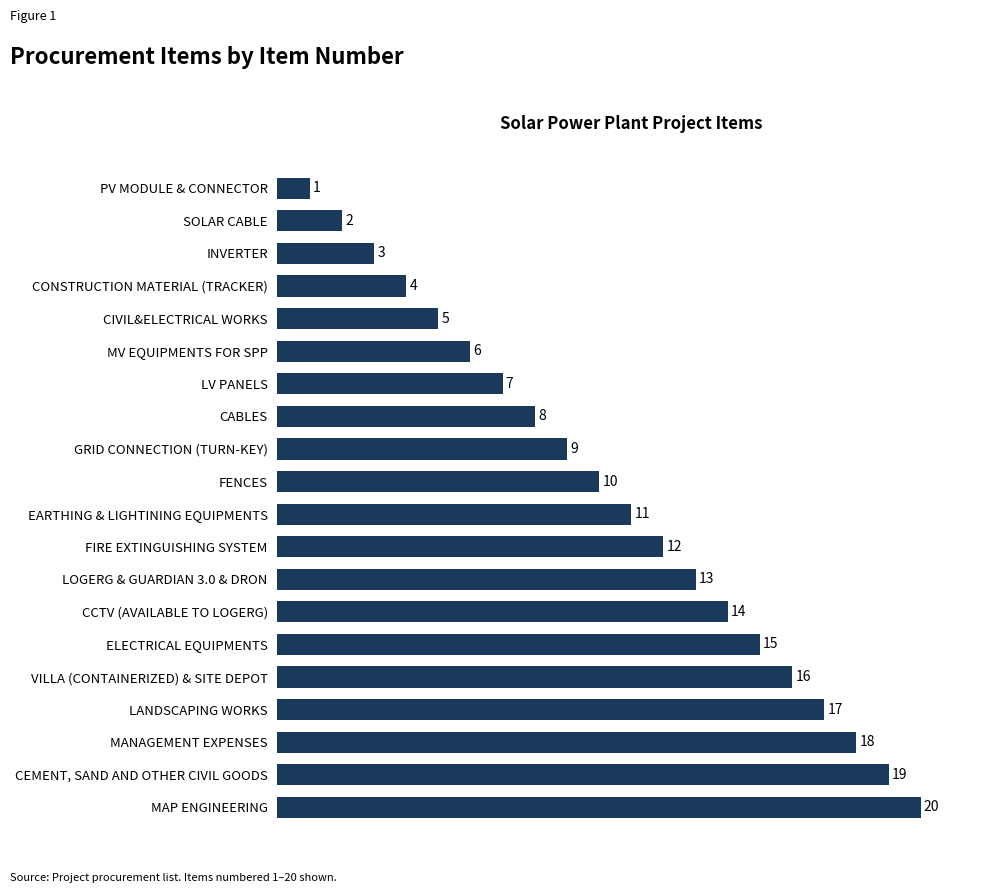

Which has a higher value, PV MODULE & CONNECTOR or MANAGEMENT EXPENSES?

MANAGEMENT EXPENSES